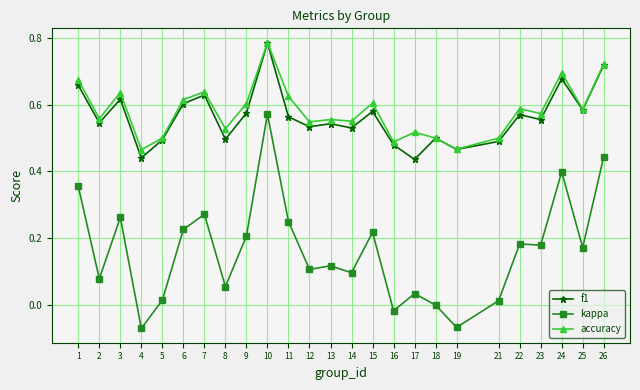

Does the chart have visible grid lines?

Yes